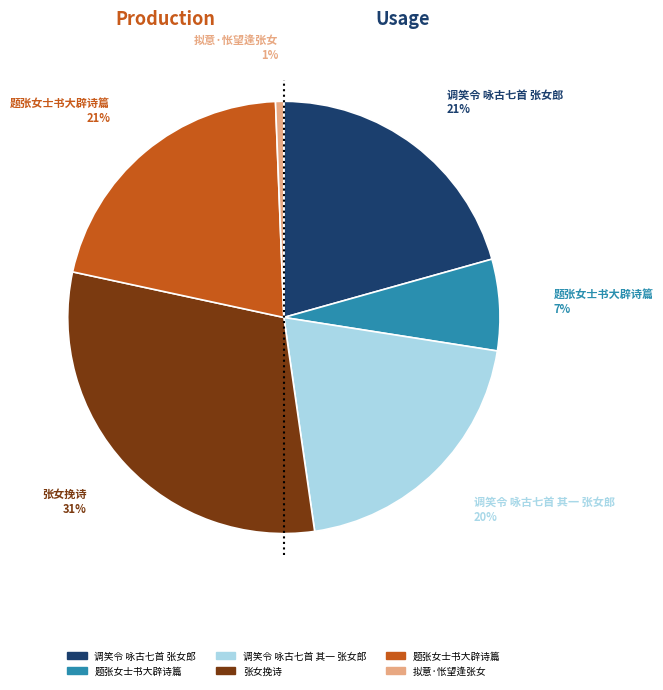

To the nearest percent, what is the difference between the largest and smallest slice percentages?

30%